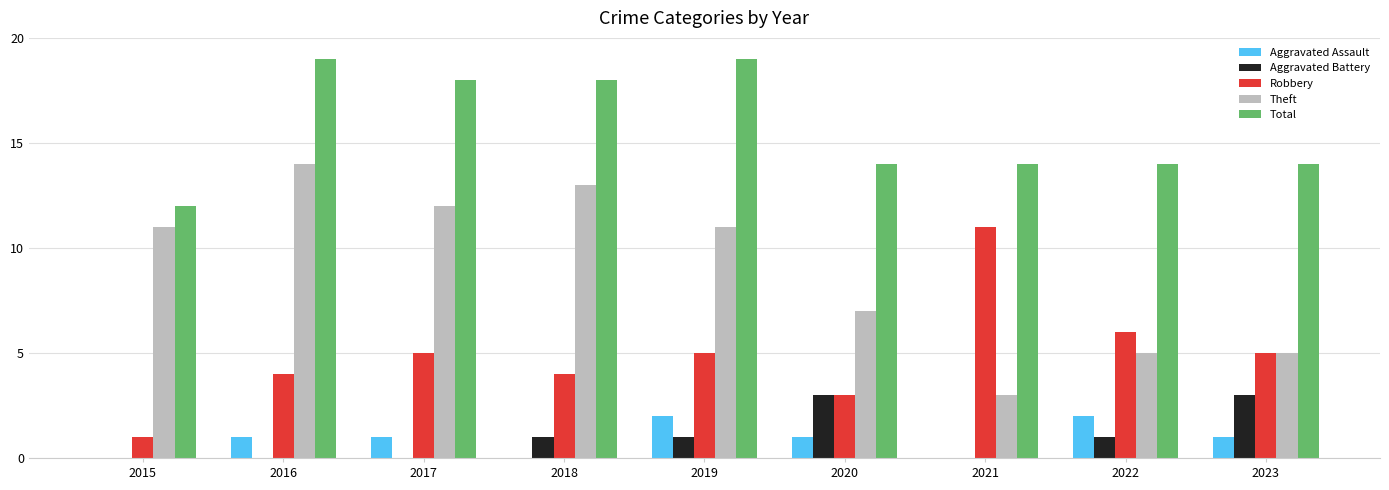

Is the value of Theft at 2018 greater than the value of Aggravated Assault at 2017?

Yes